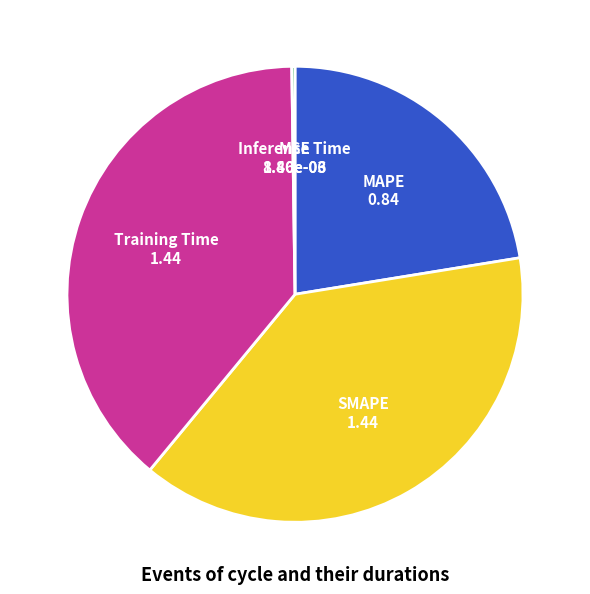

Do SMAPE and MAPE together represent more than half of the pie?

Yes